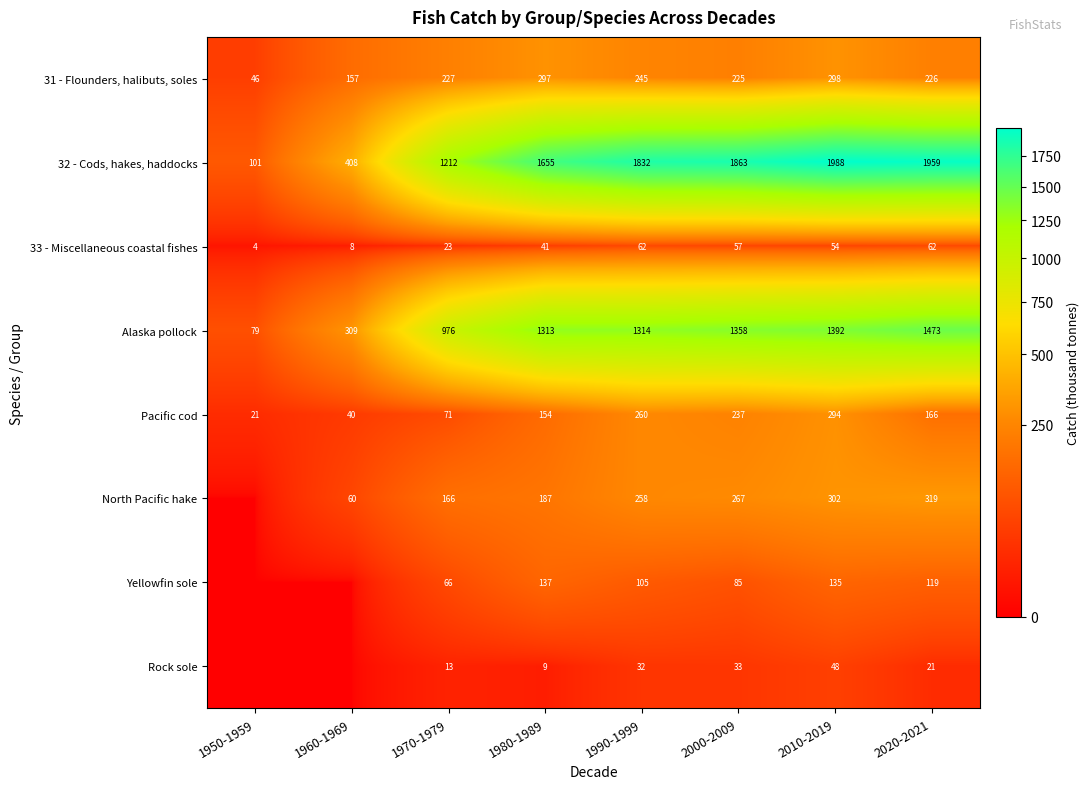

Which category has the highest value across all series?

2010-2019